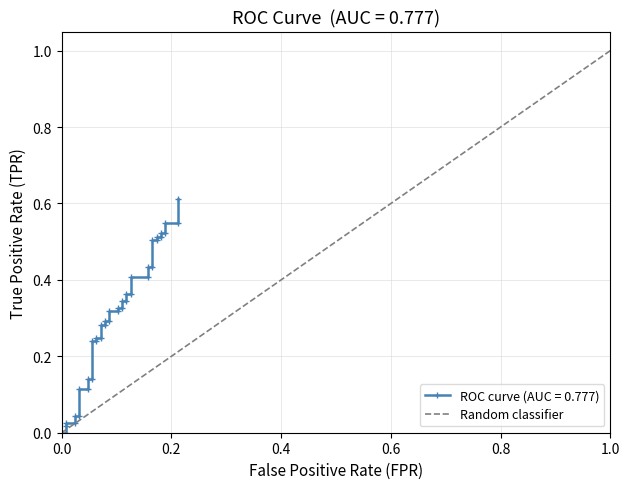

List the labels in order of value, largest first.

1.0, 0.0